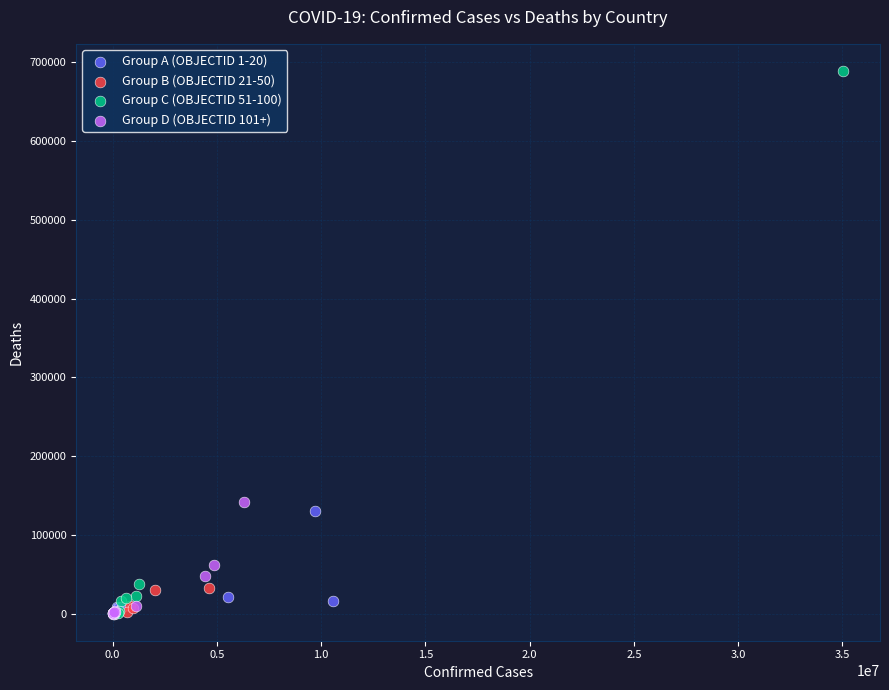

Which series has the largest Y range (max minus min)?

Group C (OBJECTID 51-100)